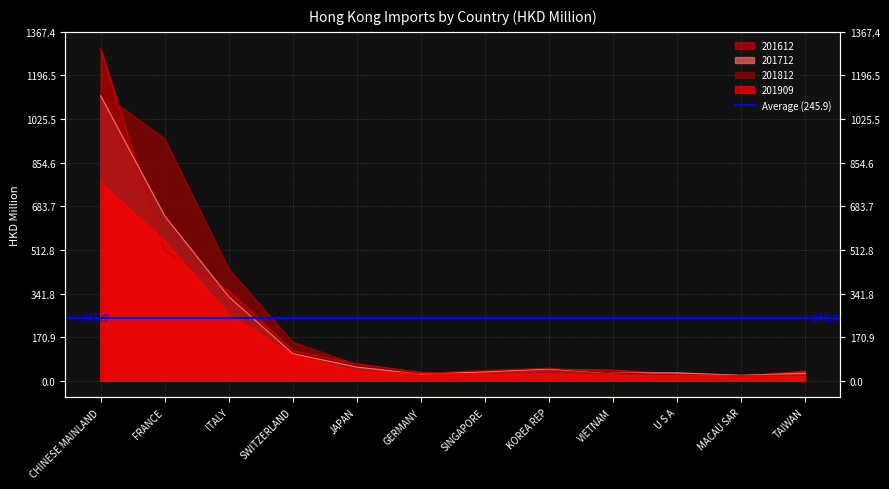

What is the label of the 12th point from the right?

CHINESE MAINLAND